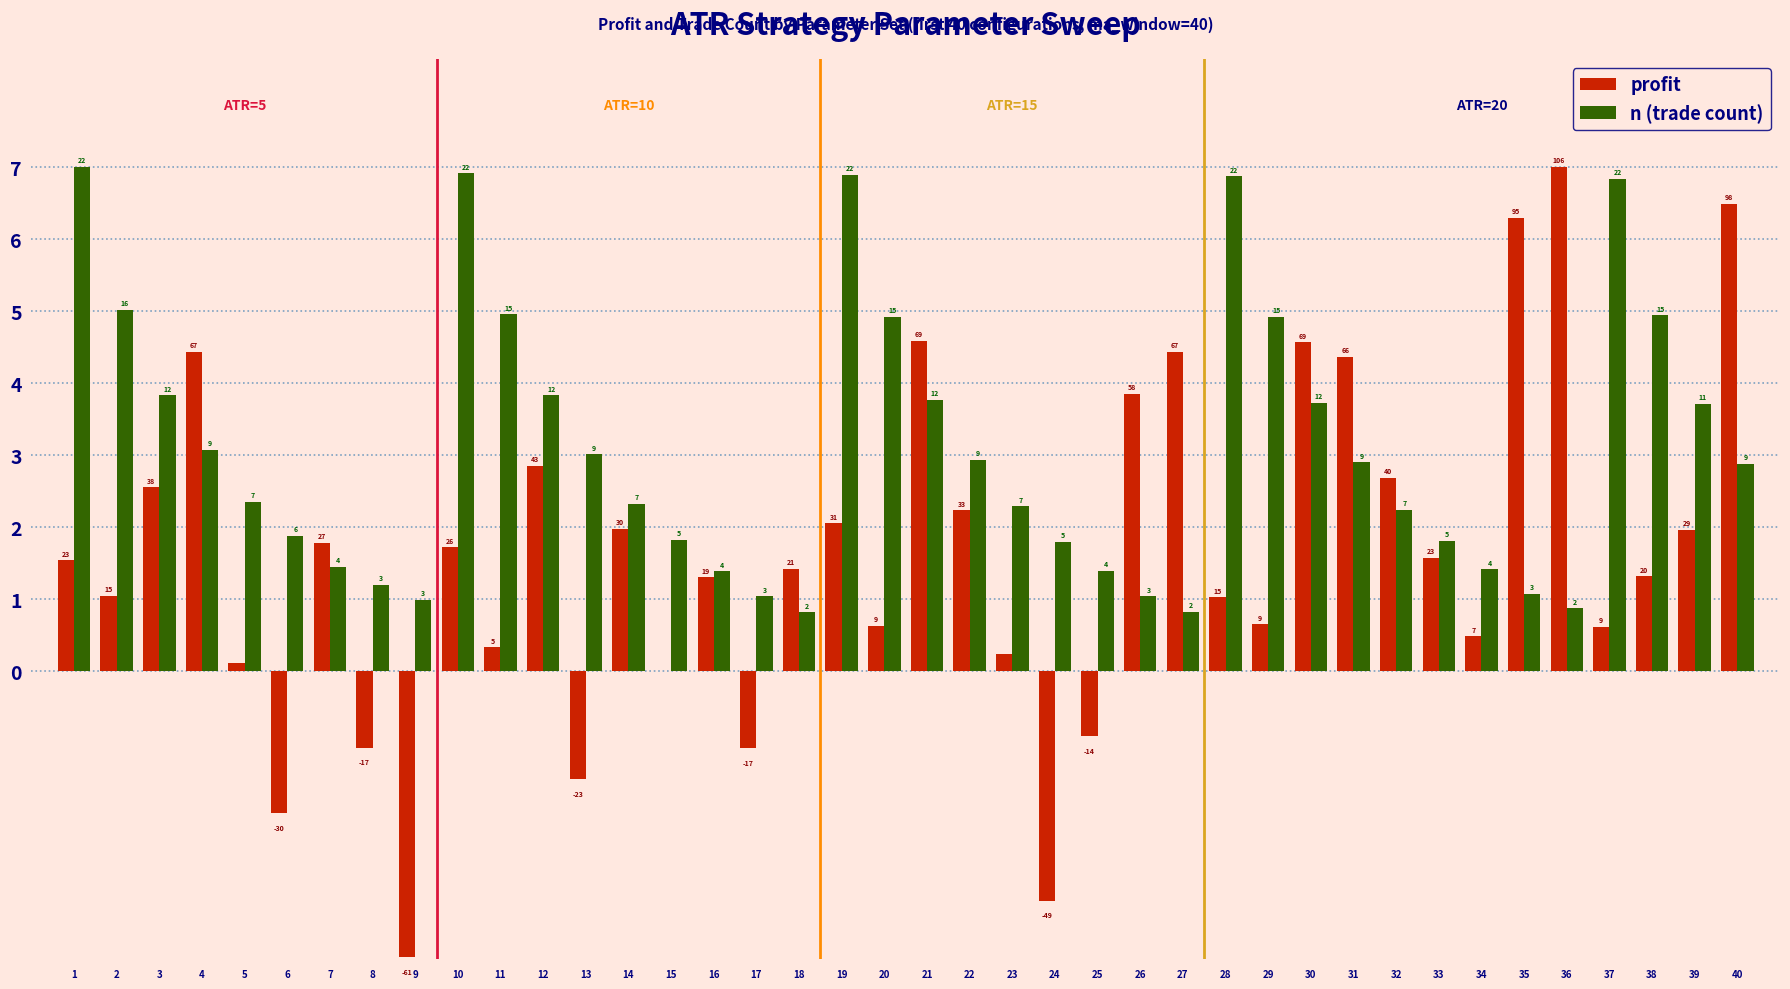

What is the difference between the profit values at 16 and 14?

0.7